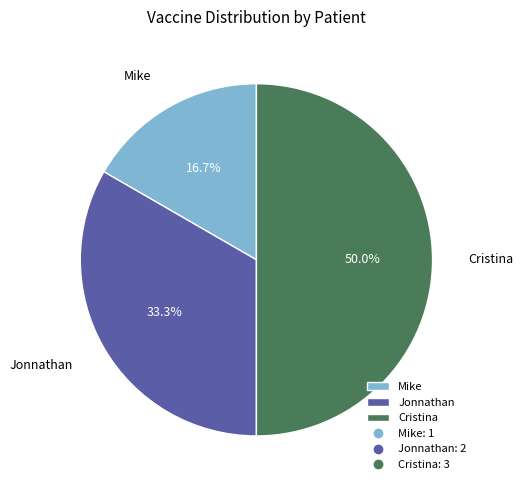

Between Jonnathan and Mike, which is larger?

Jonnathan